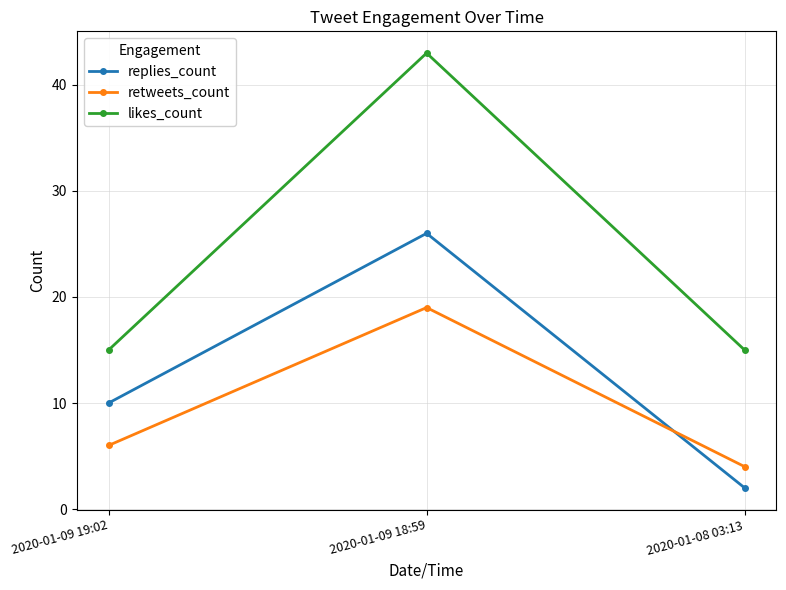

The value of likes_count at 2020-01-09 18:59 is 43. True or false?

True